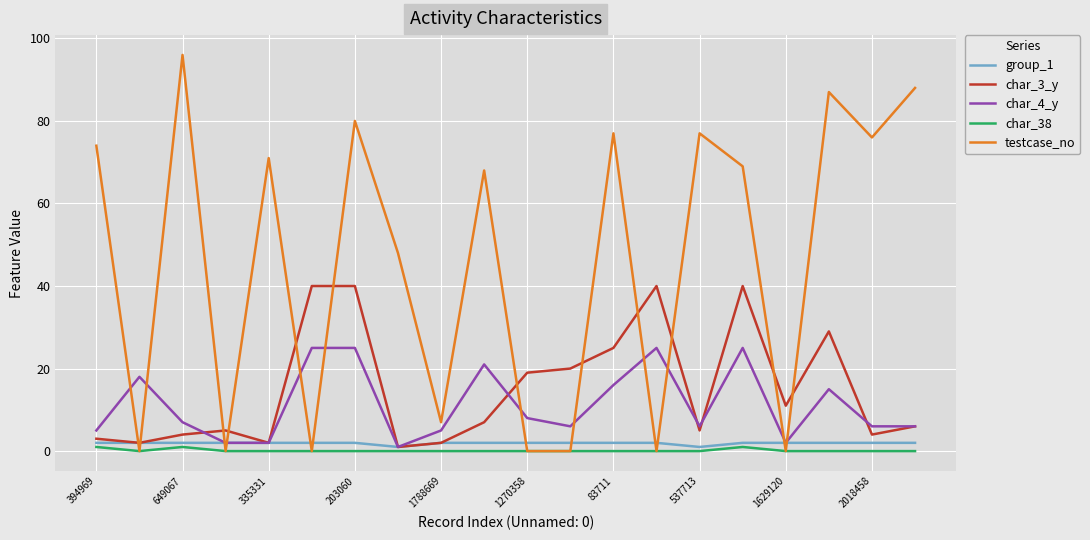

Which series has the largest range (max minus min)?

testcase_no